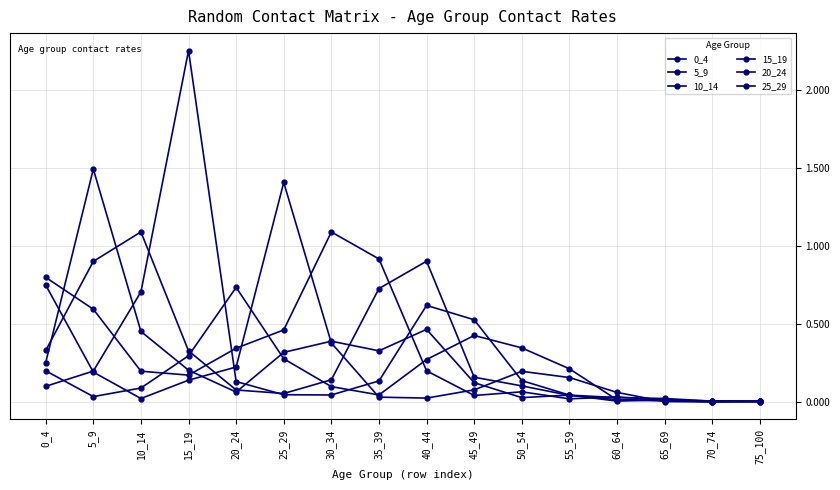

Count the number of data series in this chart.

6